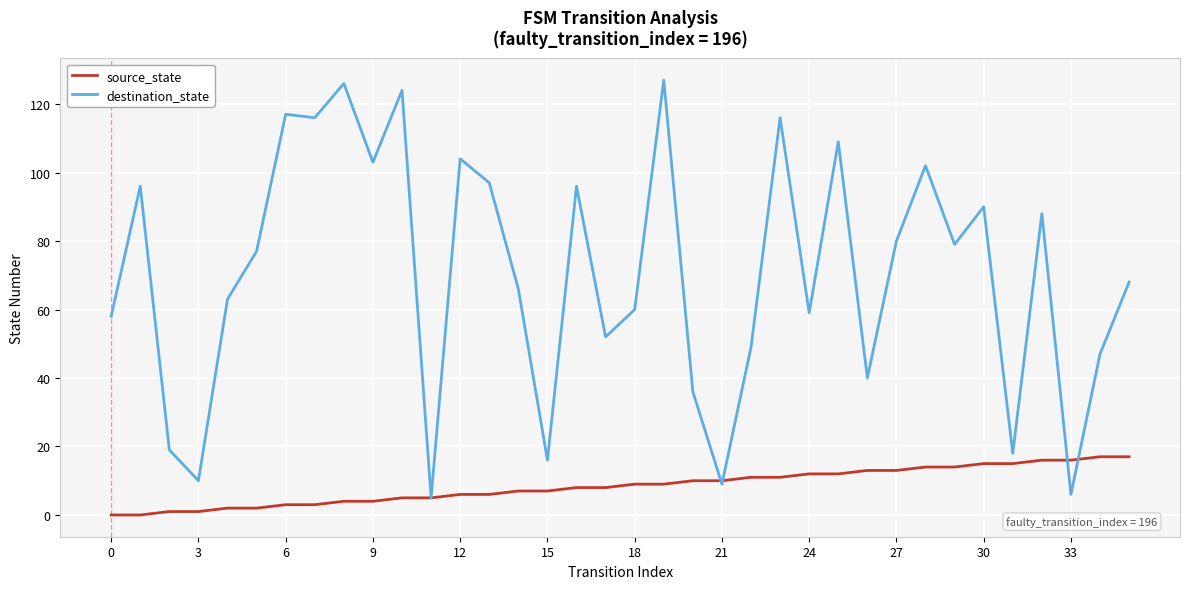

Which series has the widest spread of values?

destination_state